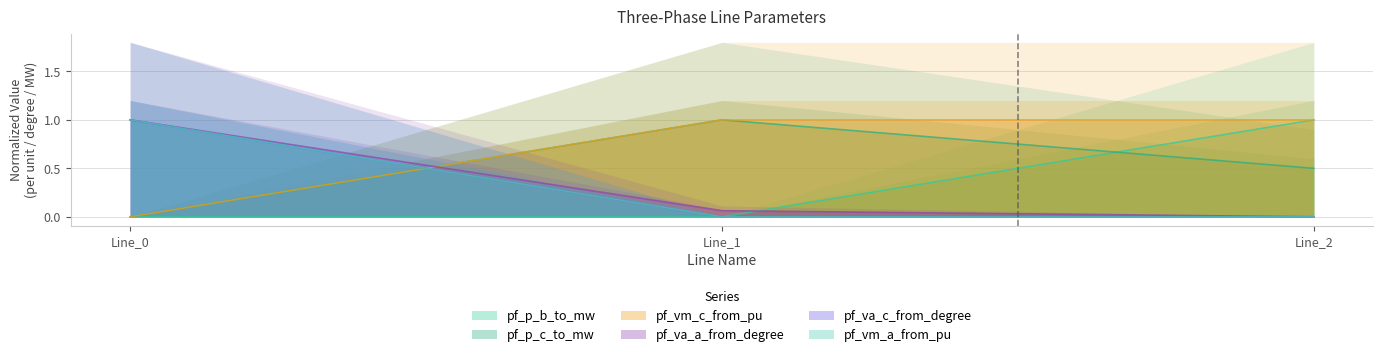

How many lines are shown in the chart?

3